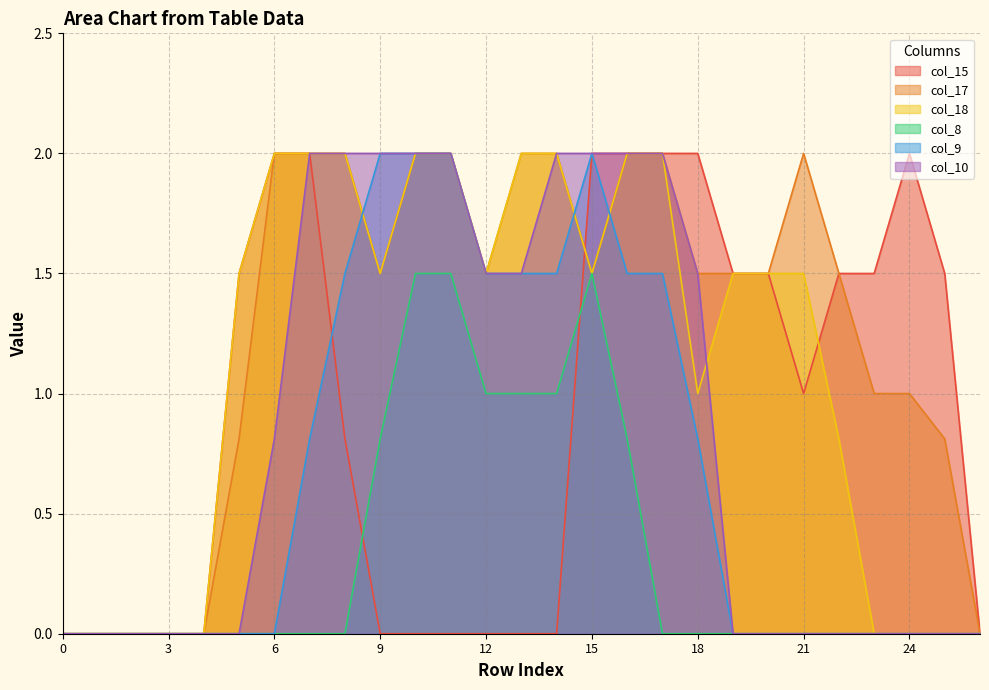

True or false: col_15 and col_10 intersect in this chart.

False